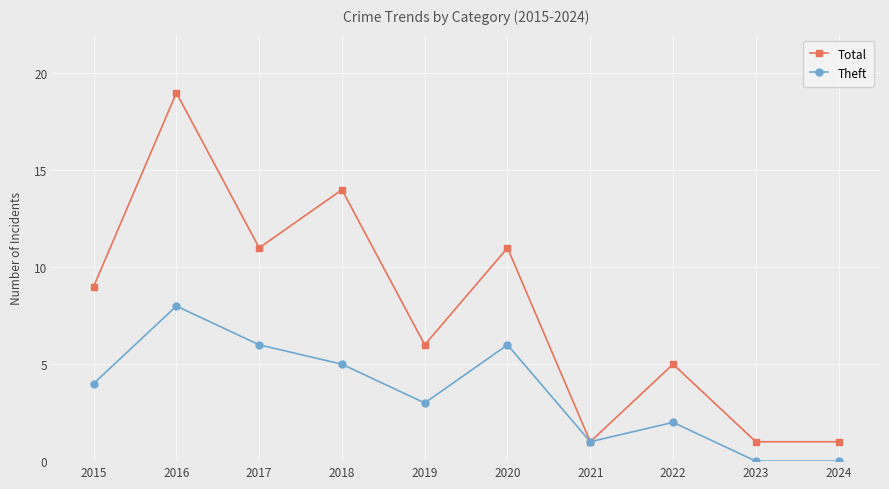

What is the average value of the Total series?

8